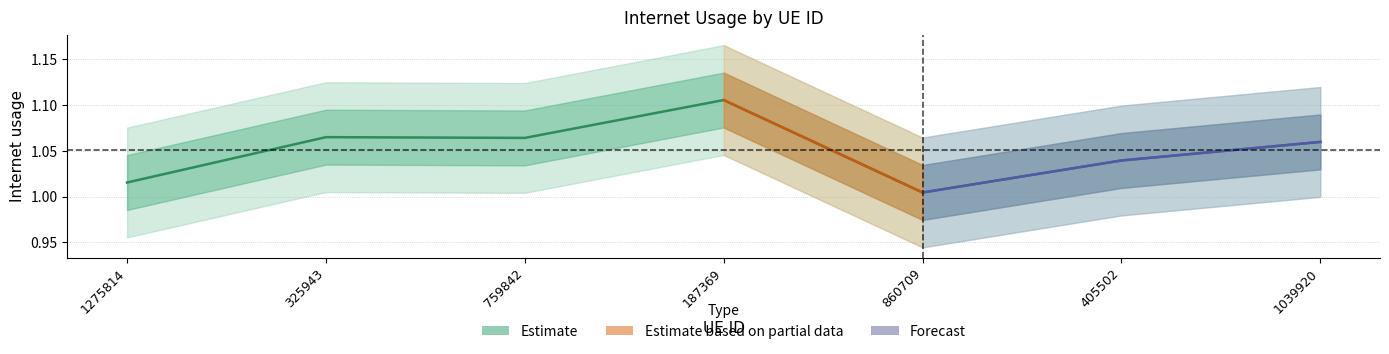

Reading left to right, what are all the values shown in this chart?

1.0	1.1	1.1	1.1	1.0	1.0	1.1